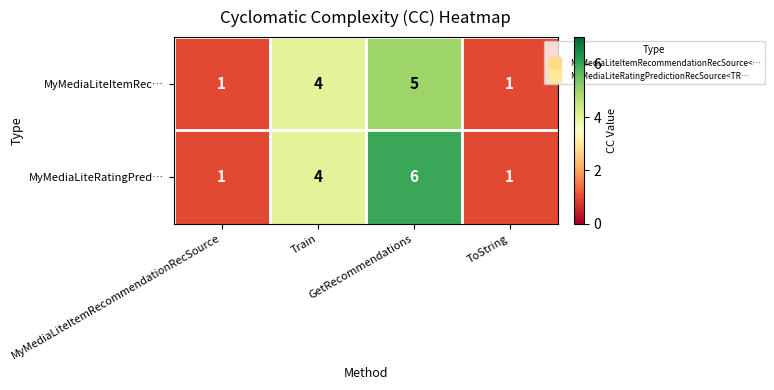

What is the sum of all MyMediaLiteItemRec… values?

11